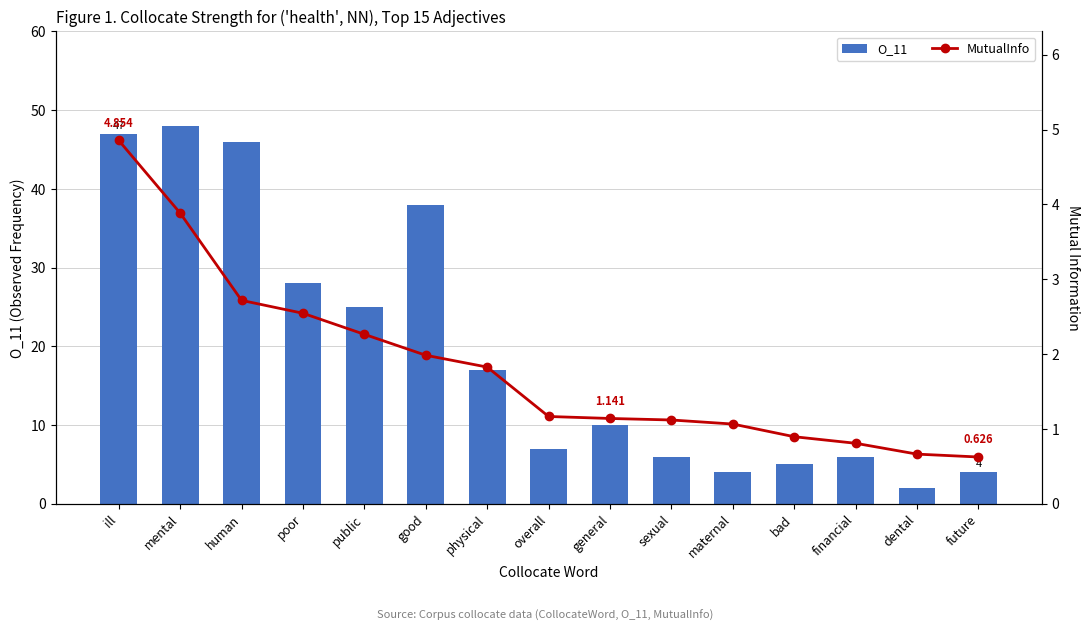

What is the difference between the maximum and minimum values in the O_11 series?

46